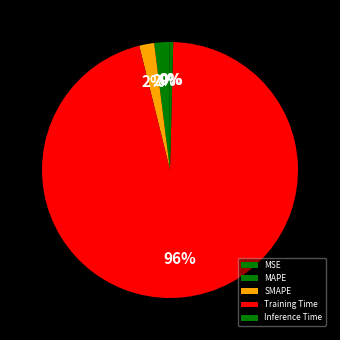

What percentage is the MAPE slice, to the nearest percent?

2%